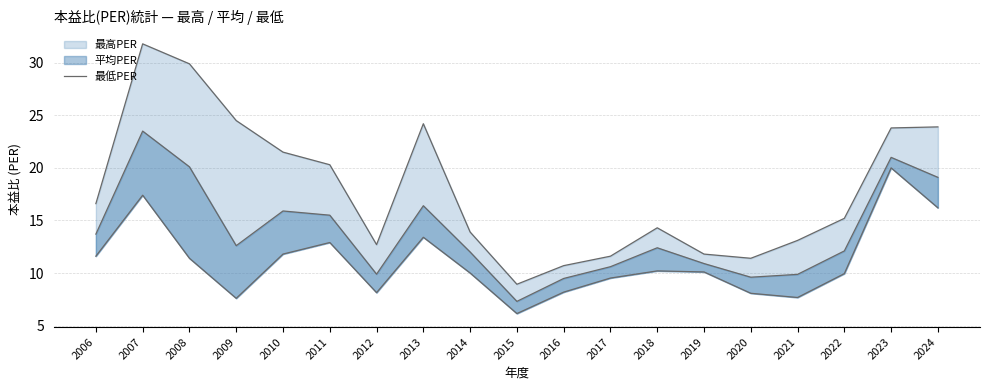

The chart shows a value of 11.8 at 2010. True or false?

True